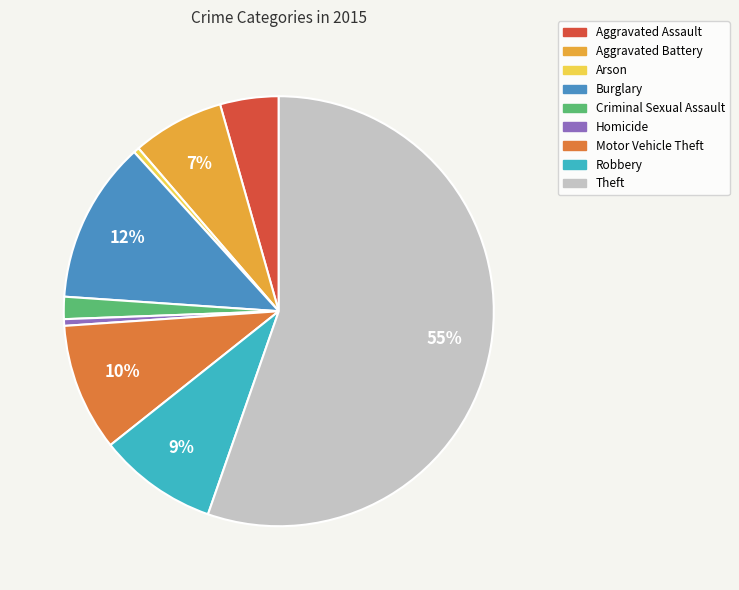

What is the largest slice in the pie chart?

Theft